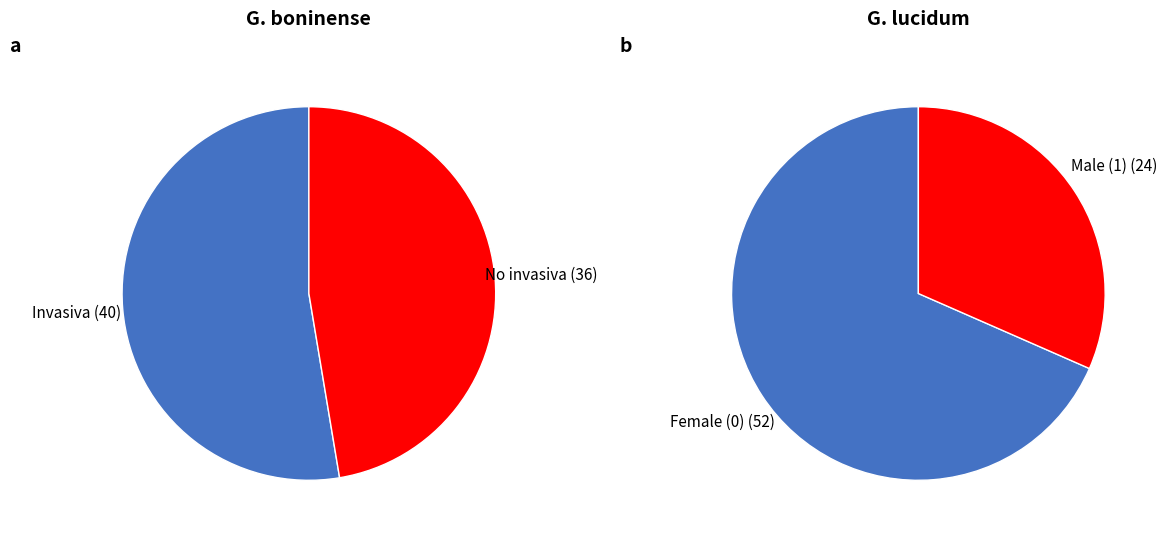

Does Invasiva represent more than half of the total?

Yes